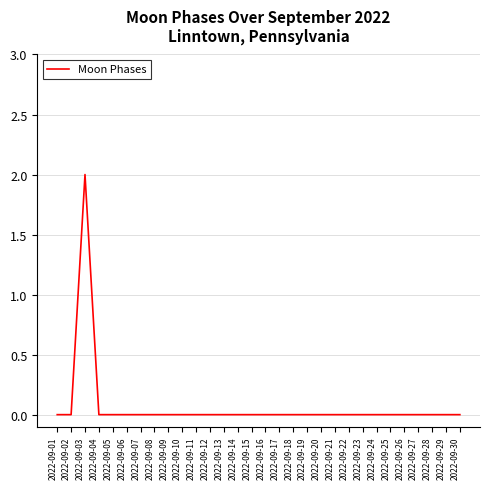

Is this an area chart (filled region under the line)?

No